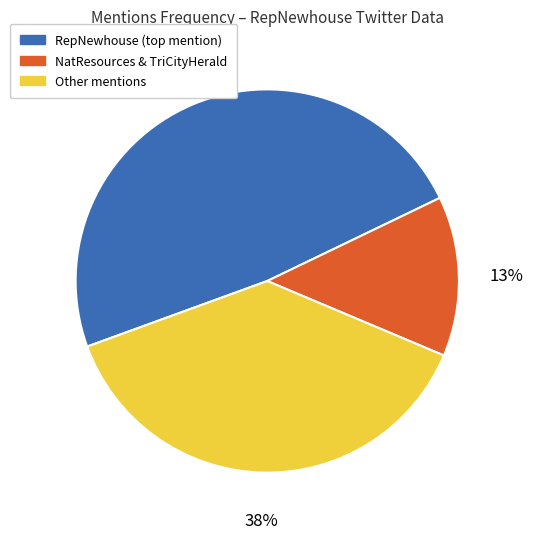

To the nearest percent, what is the average slice percentage?

33%